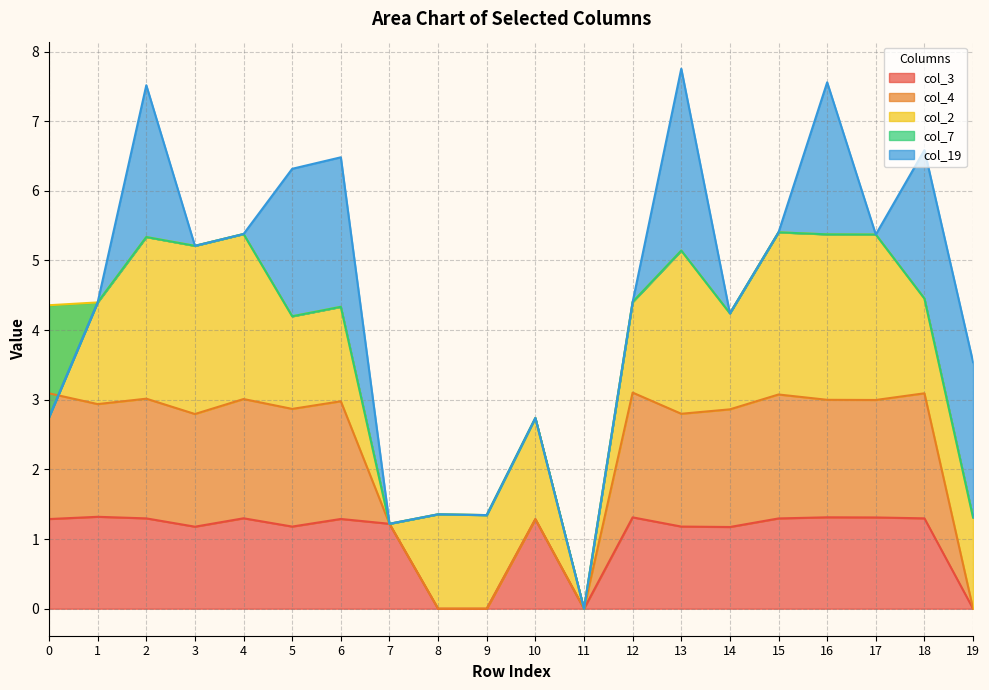

How many data points in col_4 are above 1?

14